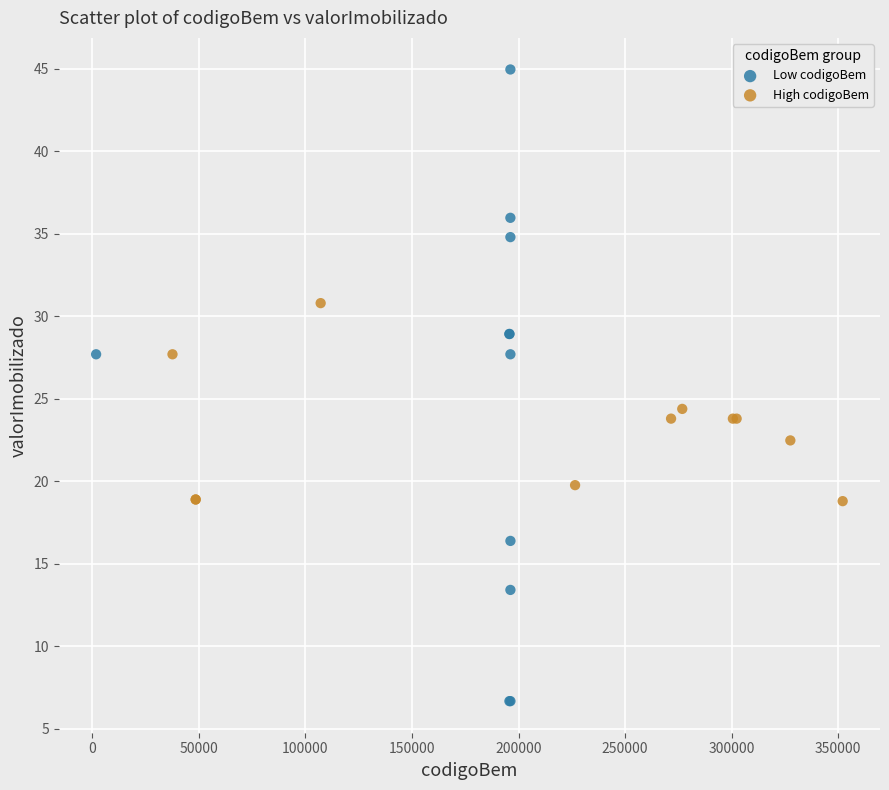

Which series has the largest Y range (max minus min)?

Low codigoBem